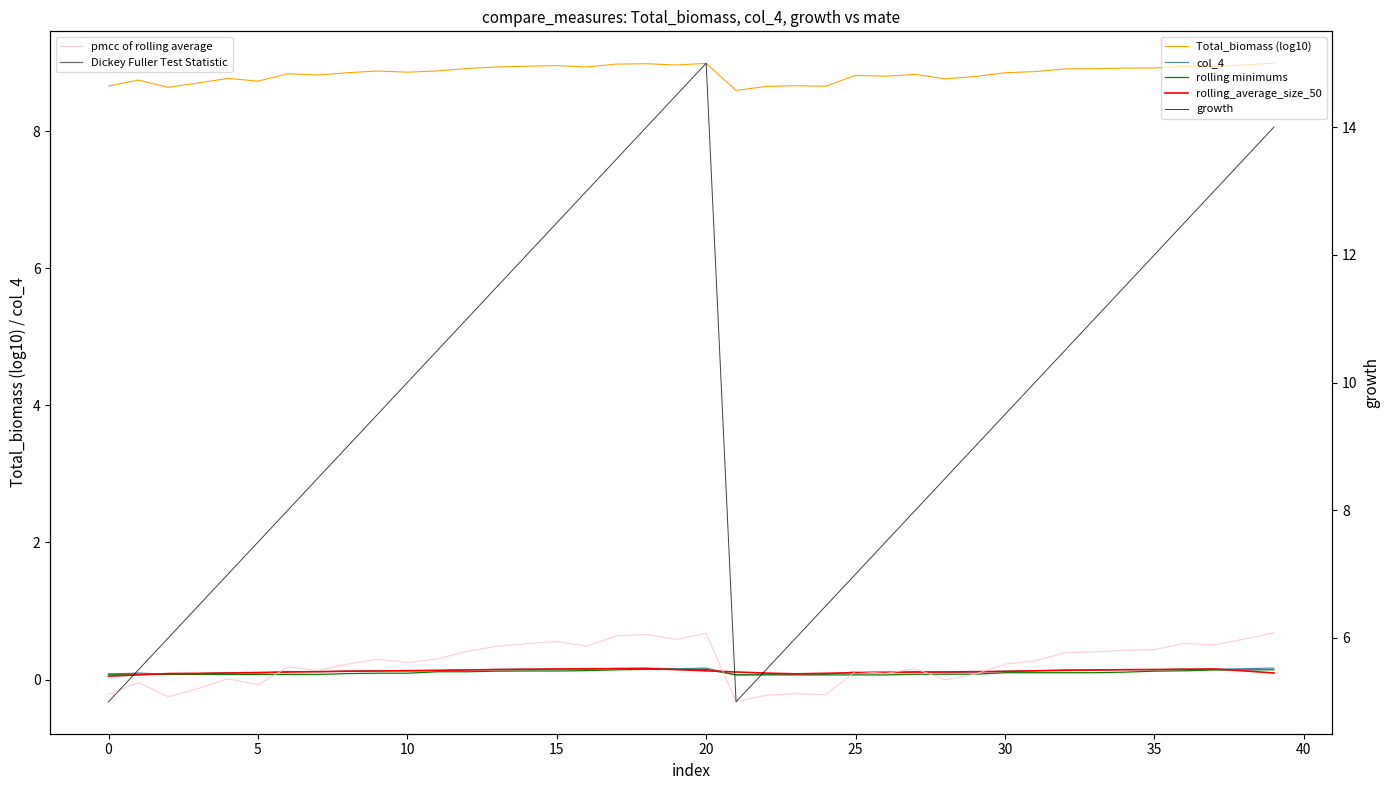

What is the lowest value of the growth series?

5.0